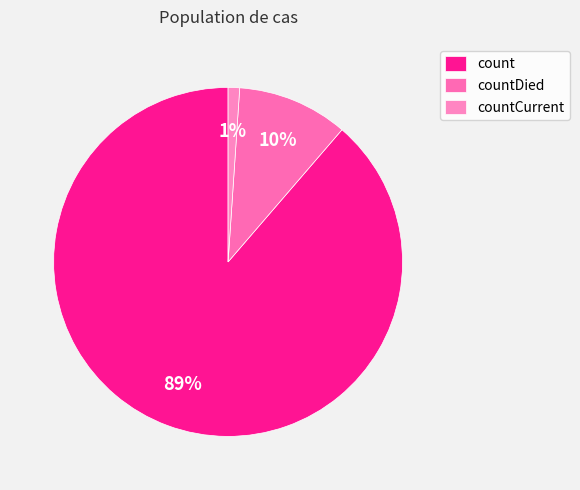

Do countDied and count together represent more than half of the pie?

Yes